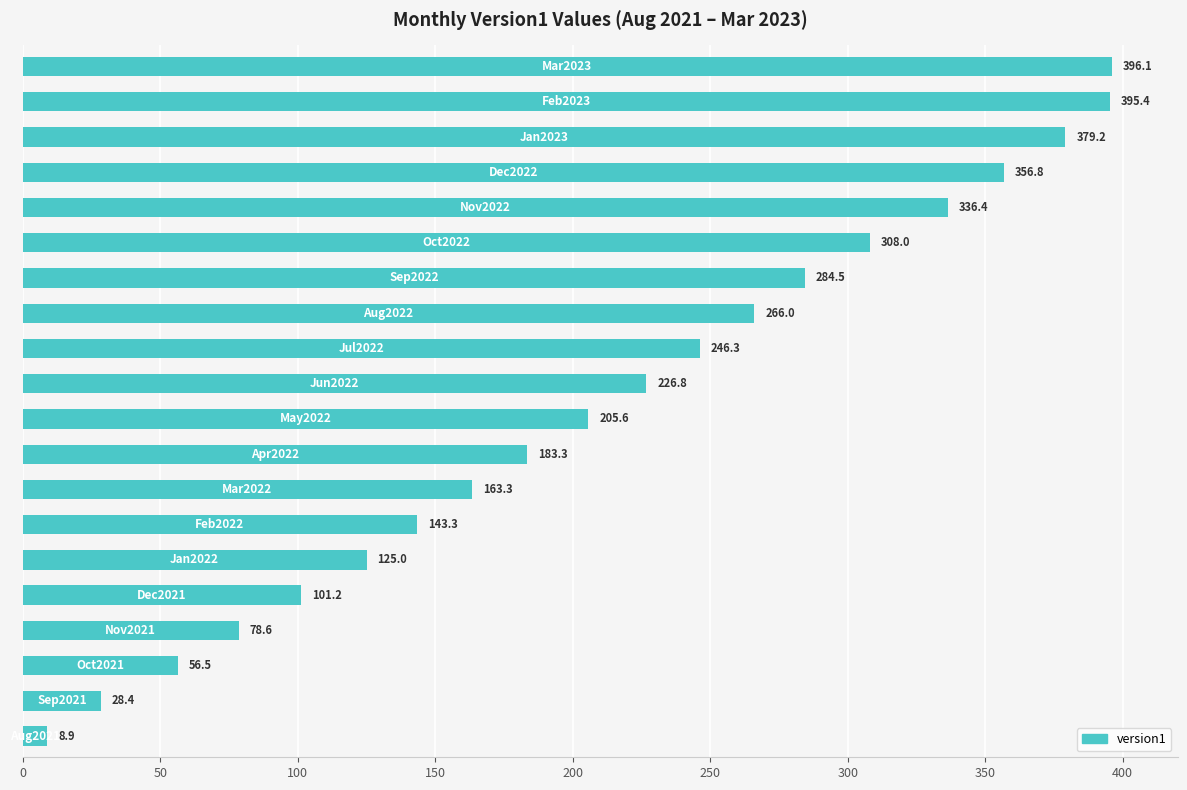

Reading bottom to top, list all the values displayed in this chart.

8.9	28.4	56.5	78.6	101.2	125.0	143.3	163.3	183.3	205.6	226.8	246.3	266.0	284.5	308.0	336.4	356.8	379.2	395.4	396.1